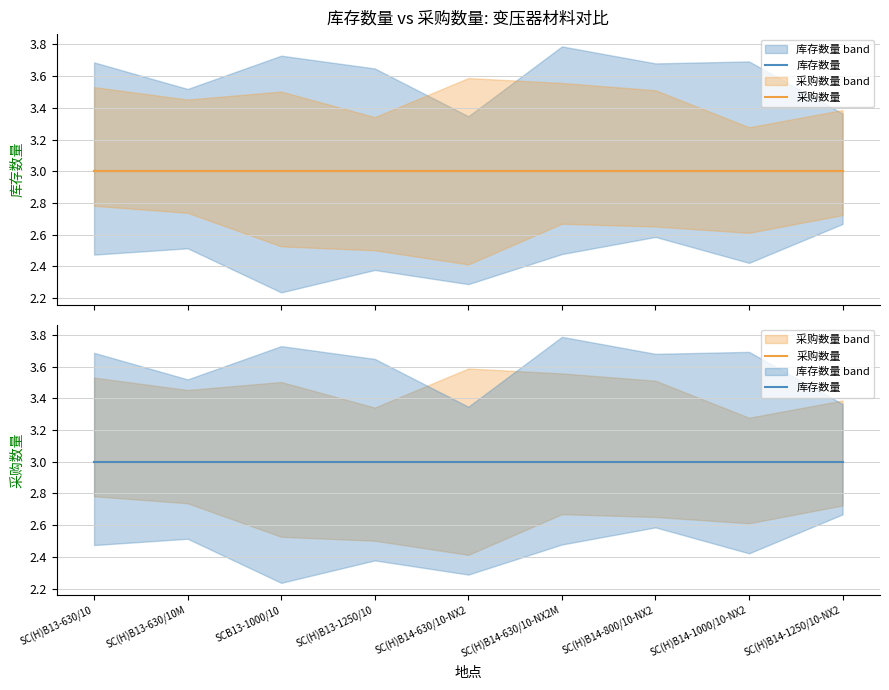

The 采购数量 series shows 1 at 6. True or false?

False